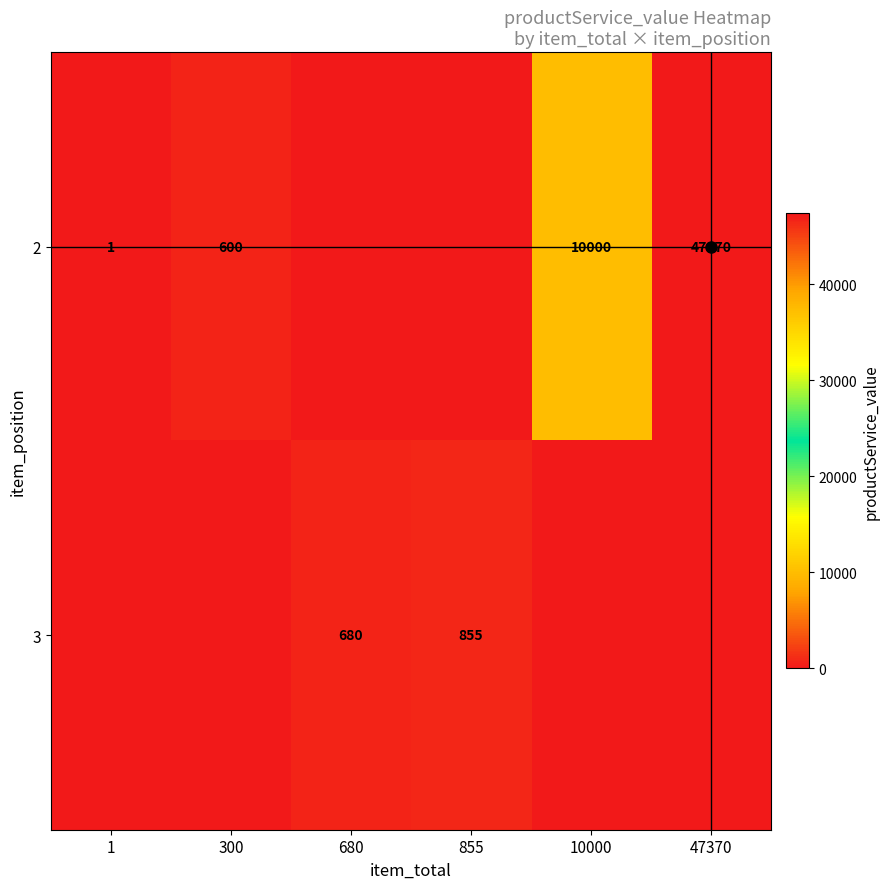

Reading left to right, transcribe all the data shown in this chart.

row_0: 1=1	300=600	680=0	855=0	10000=10000	47370=47370
row_1: 1=0	300=0	680=680	855=855	10000=0	47370=0